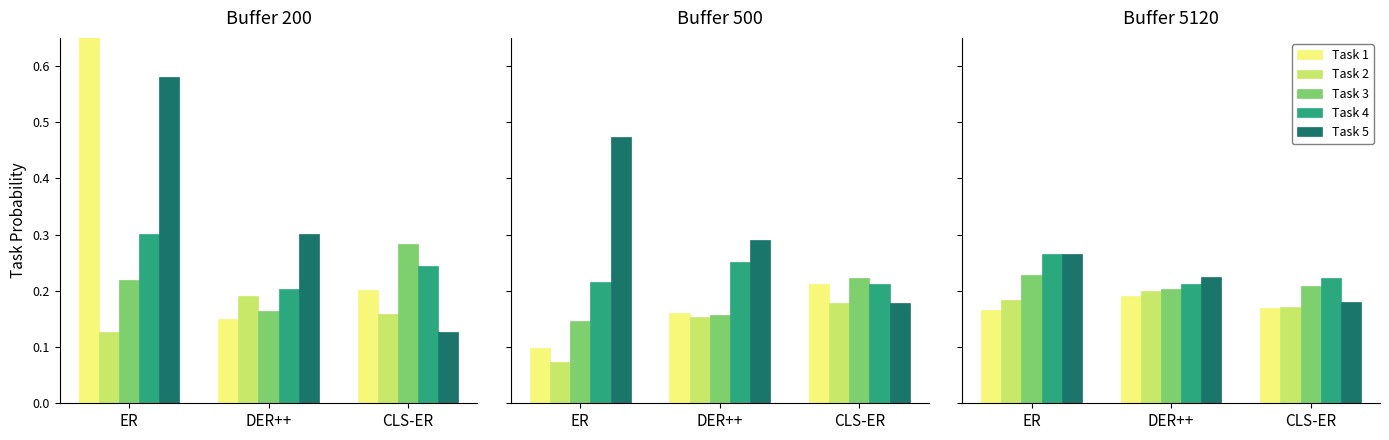

What is the average value of the Task 4 series?

0.2